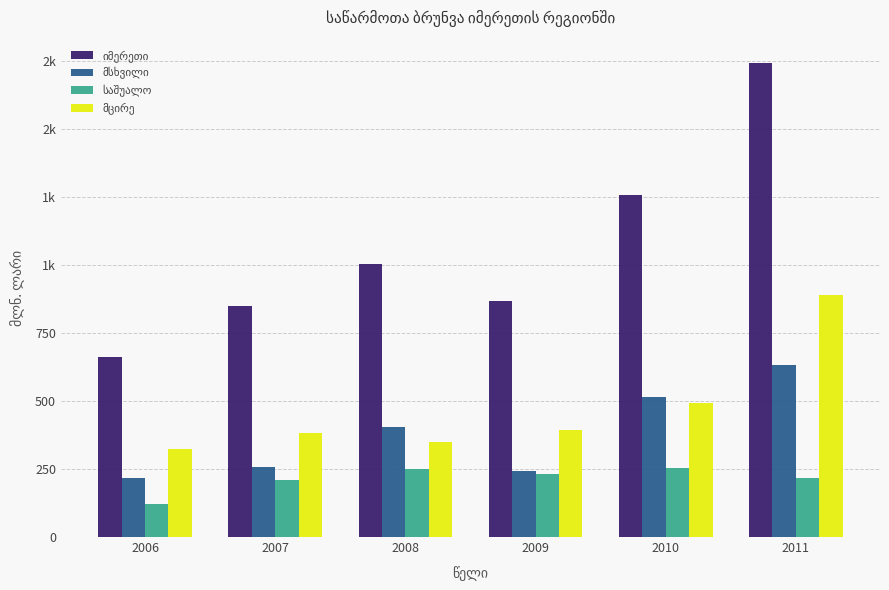

Are the bars horizontal?

No